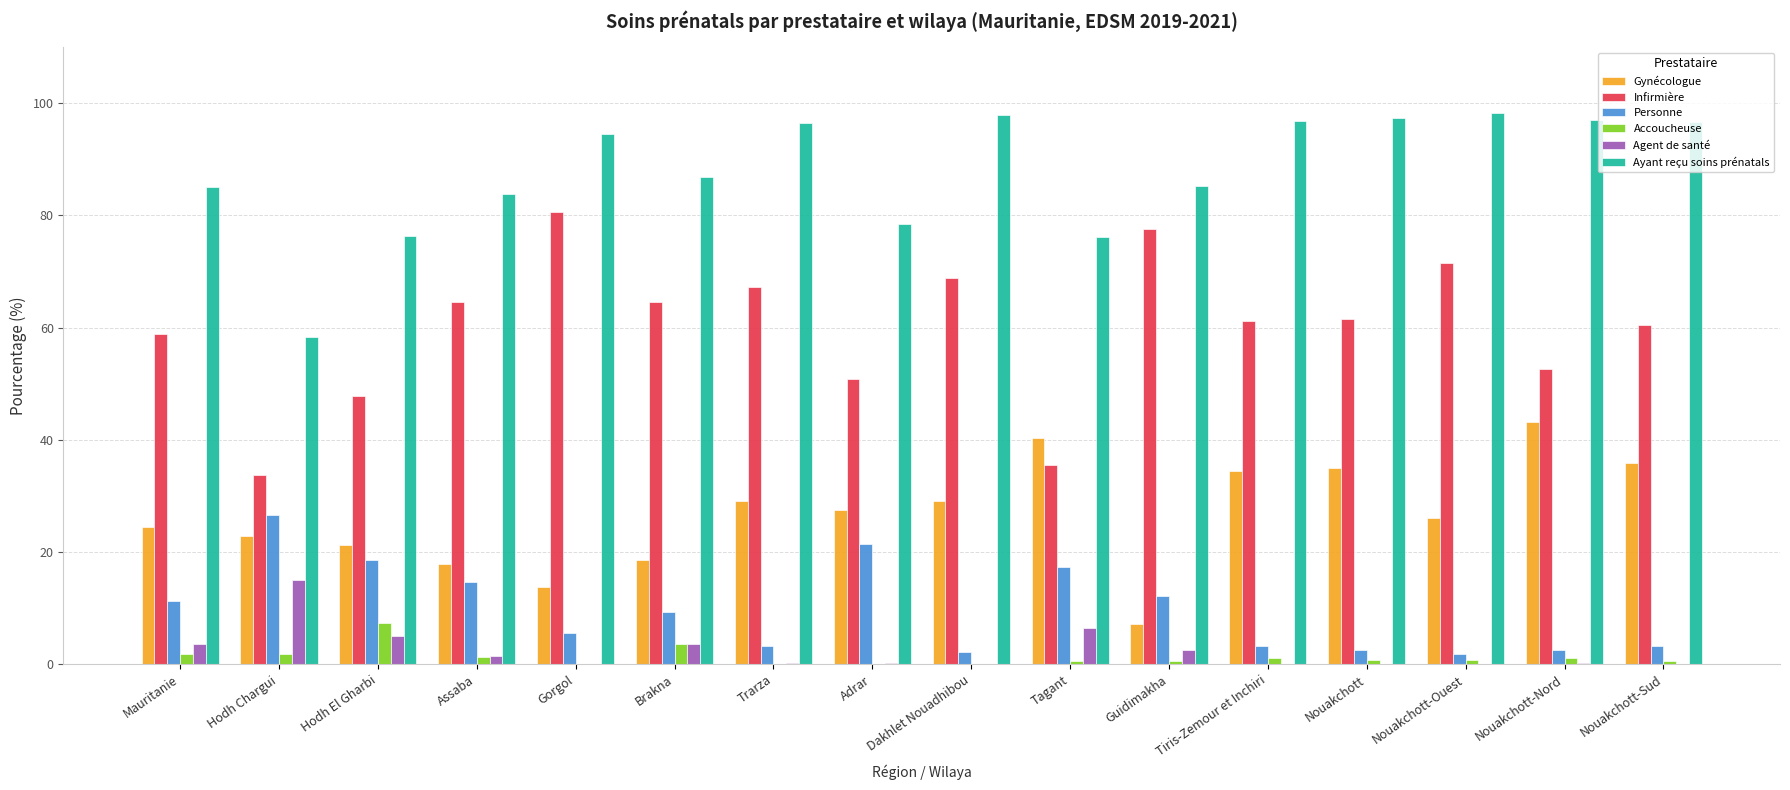

What is the highest value of the Infirmière series?

80.6